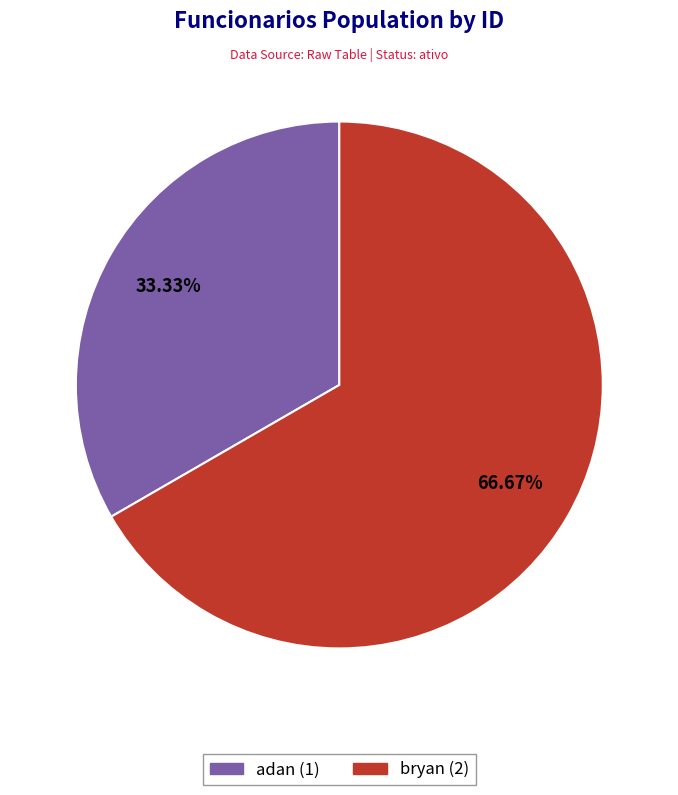

What is the smallest slice in the pie chart?

adan